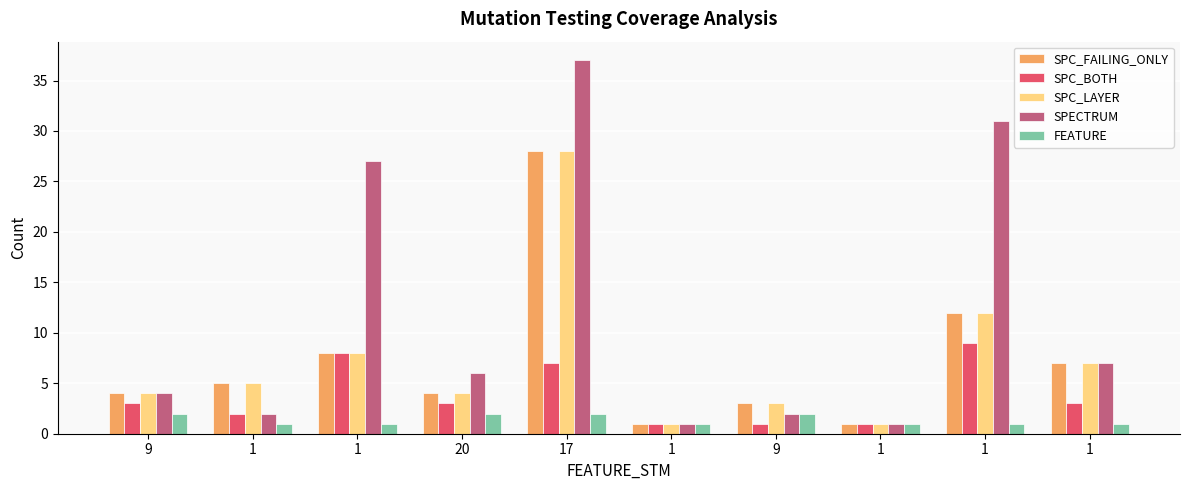

Which series has the largest total across all categories?

SPECTRUM